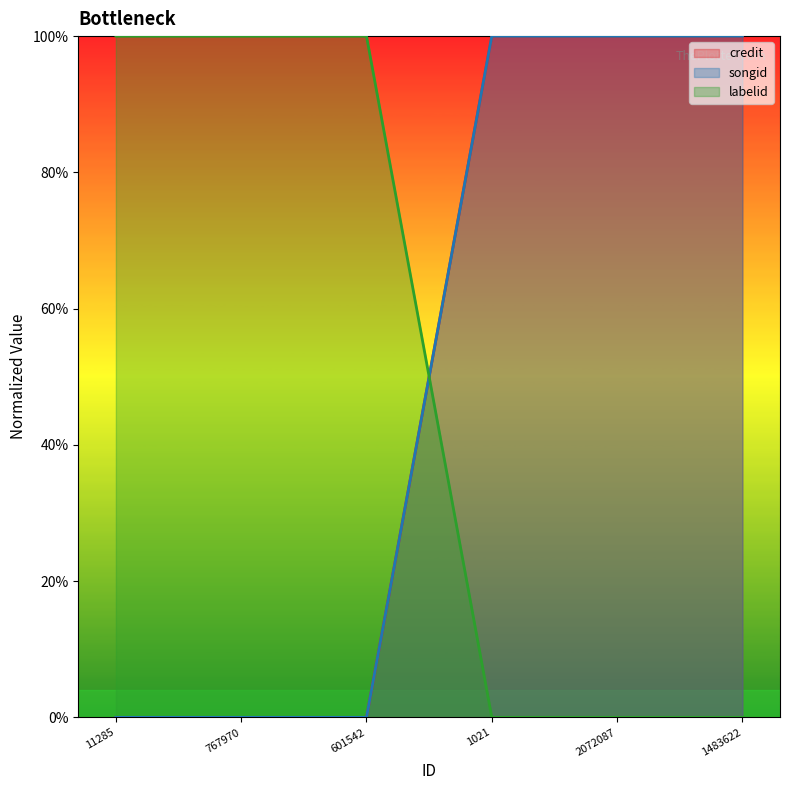

Between 1021 and 1483622, which is larger?

1021